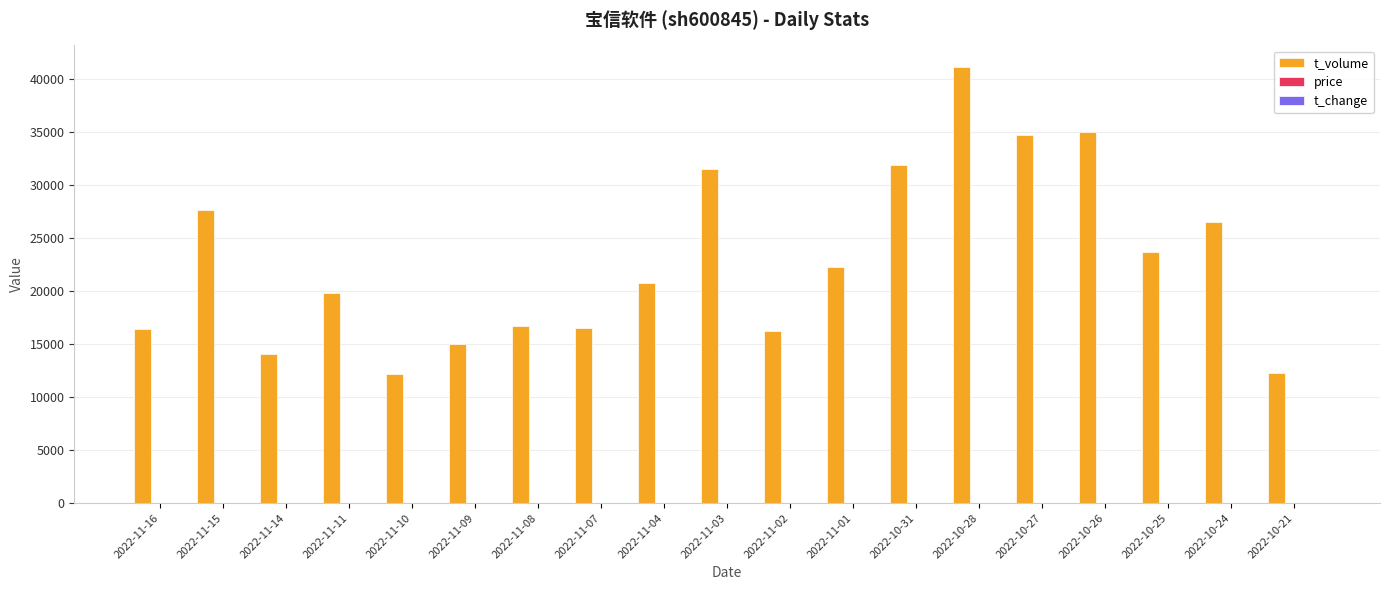

At which category is the sum across all series the highest?

2022-10-28